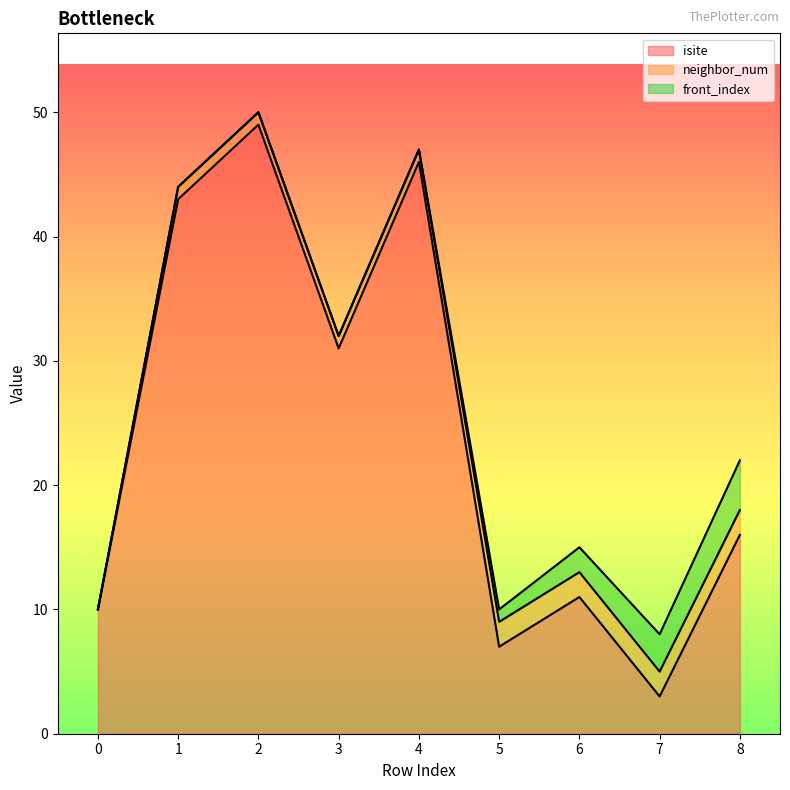

Where is isite nearest to the value 26?

3